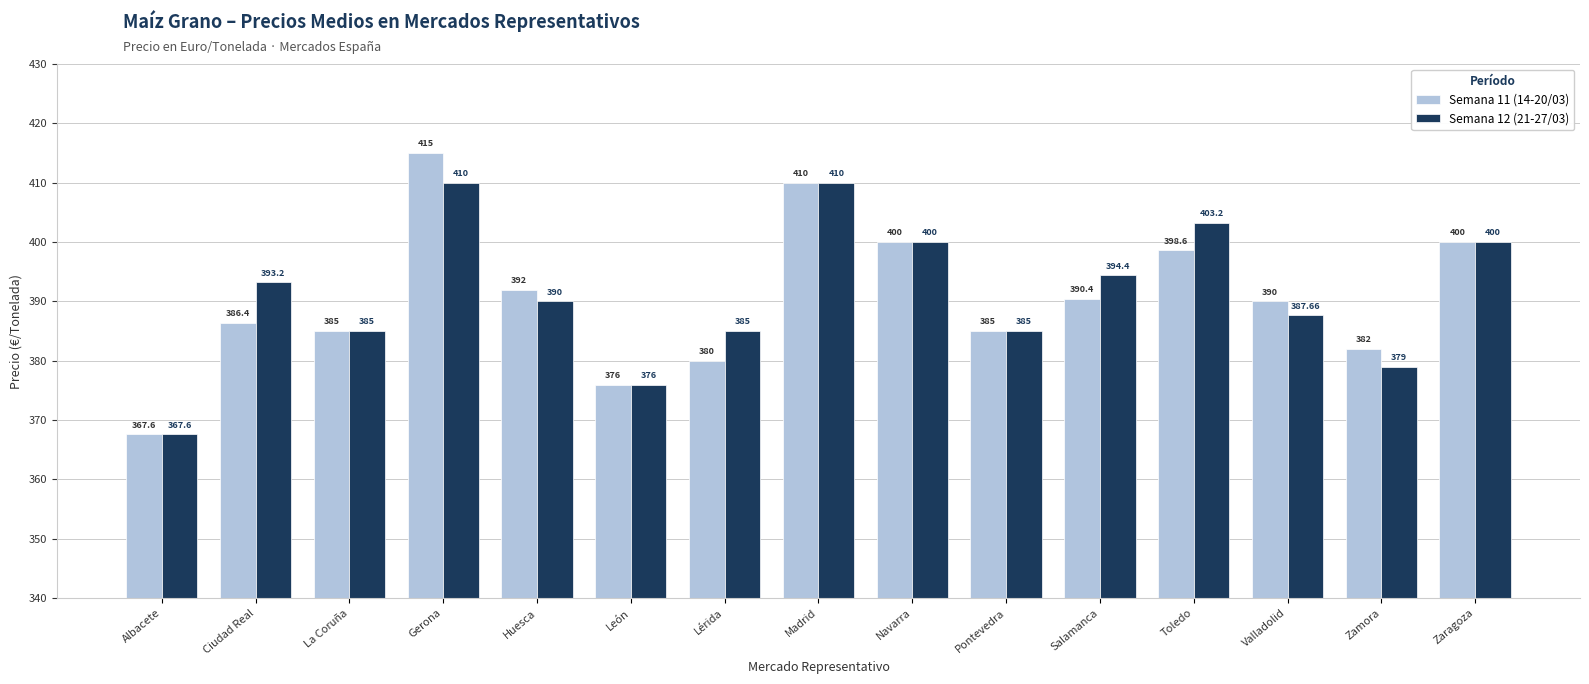

What is the label of the 12th bar from the right?

Gerona